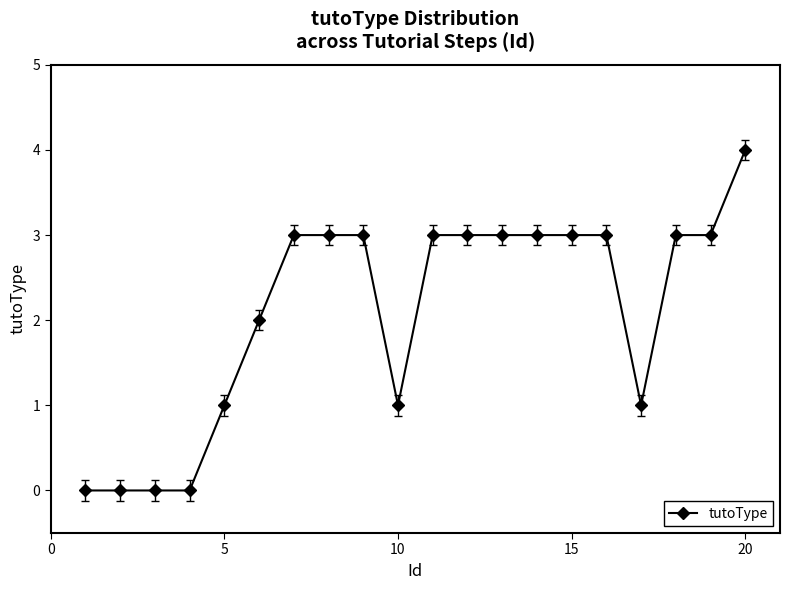

What is the difference between the maximum and minimum values?

4